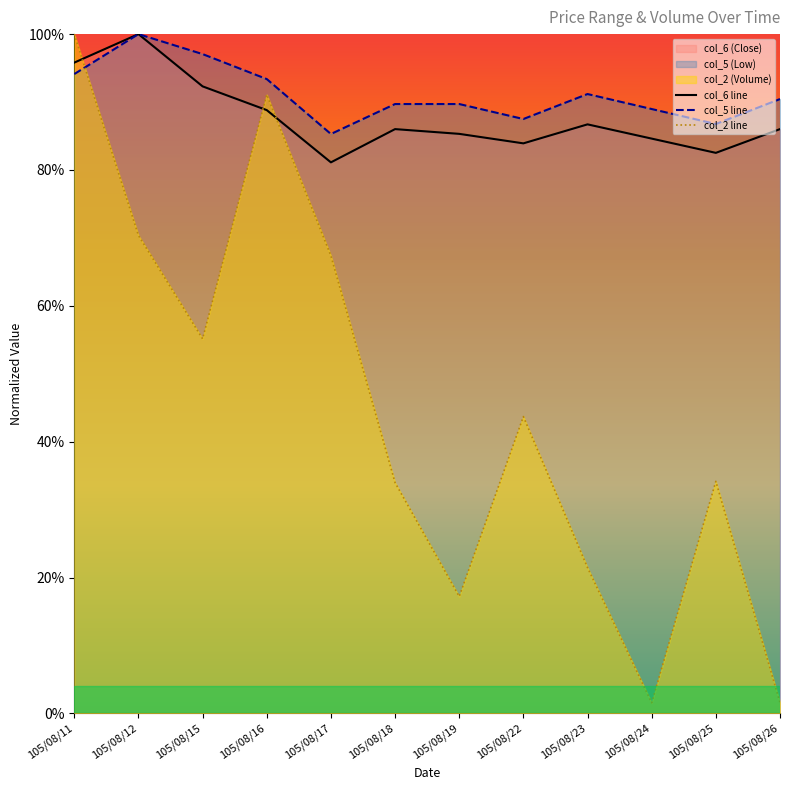

True or false: col_5 line and col_6 line cross at least once.

False